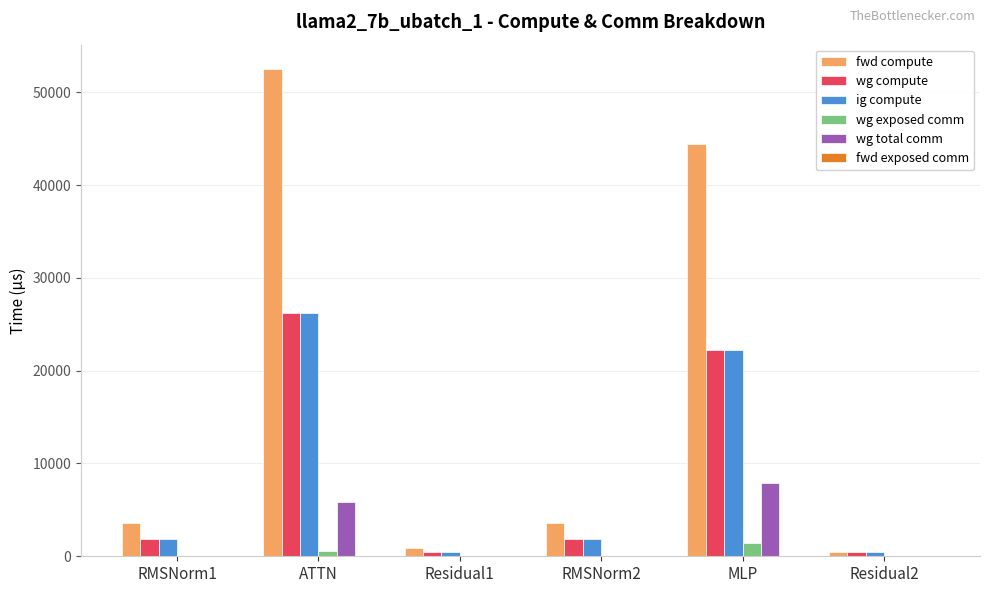

What is the maximum value shown in the chart?

52517.3